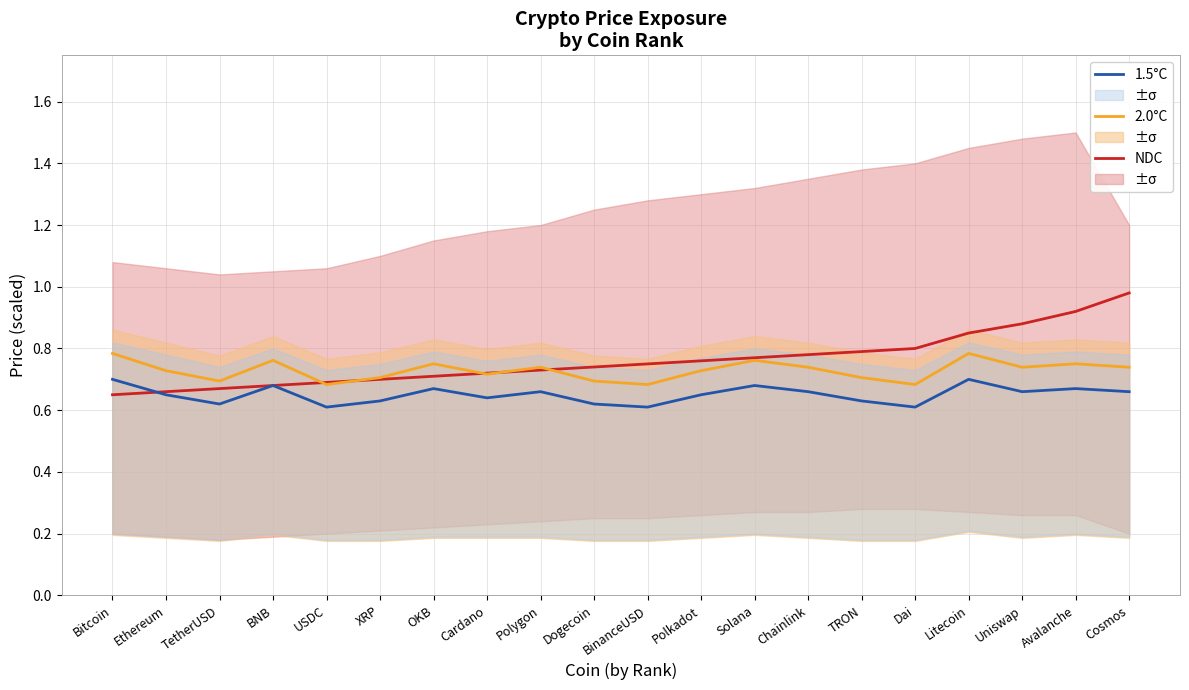

Count the 1.5°C values in the range 0 to 1.

20